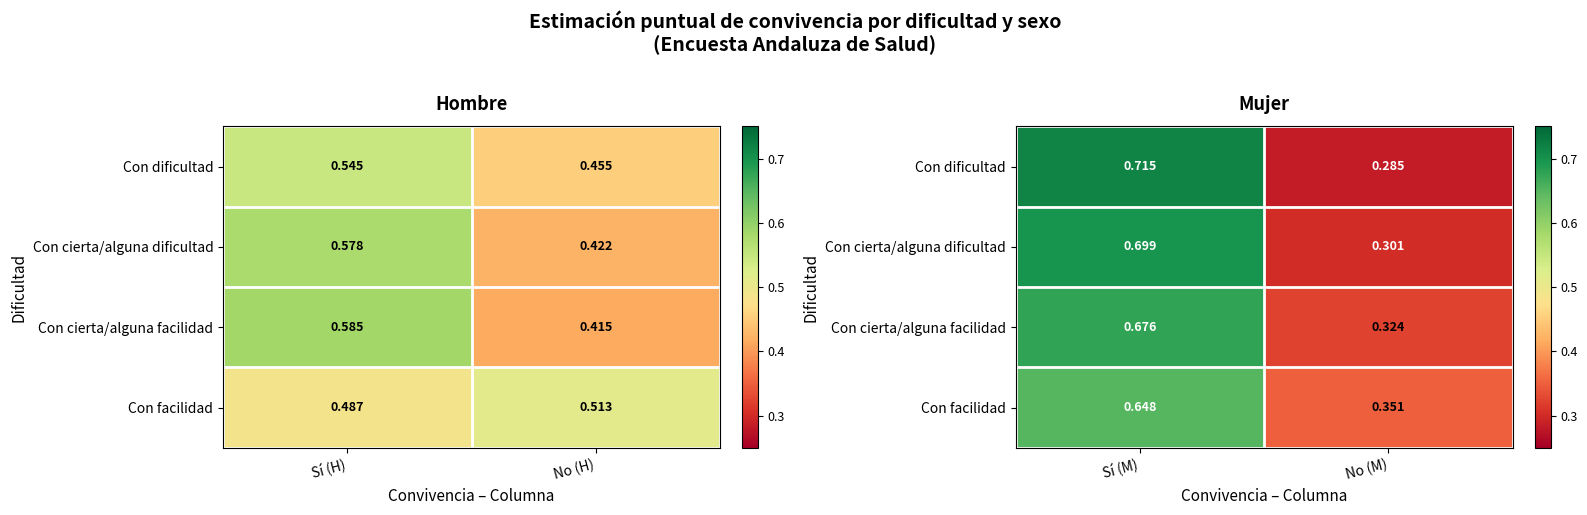

The value of Con facilidad at Sí (M) is 0.3. True or false?

False